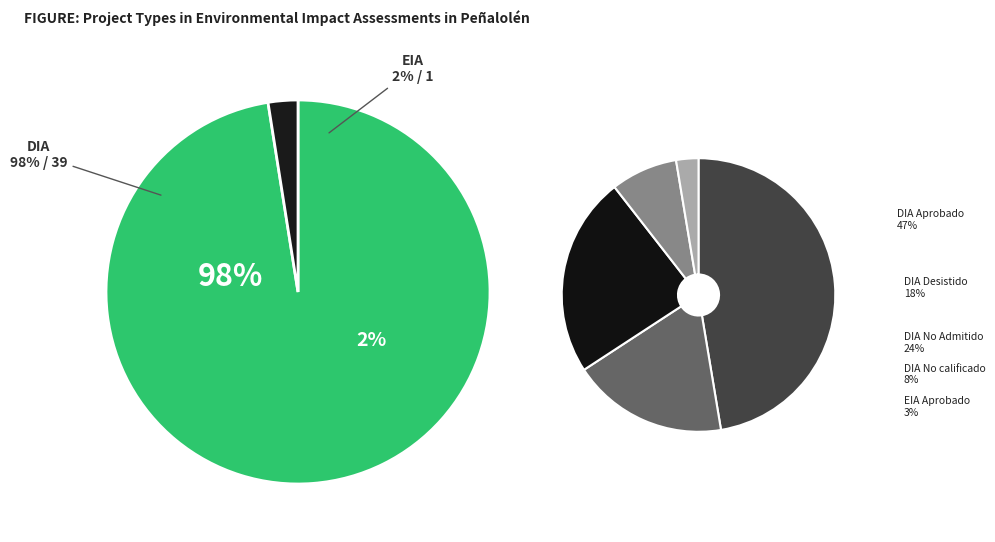

How many segments does this pie chart have?

2